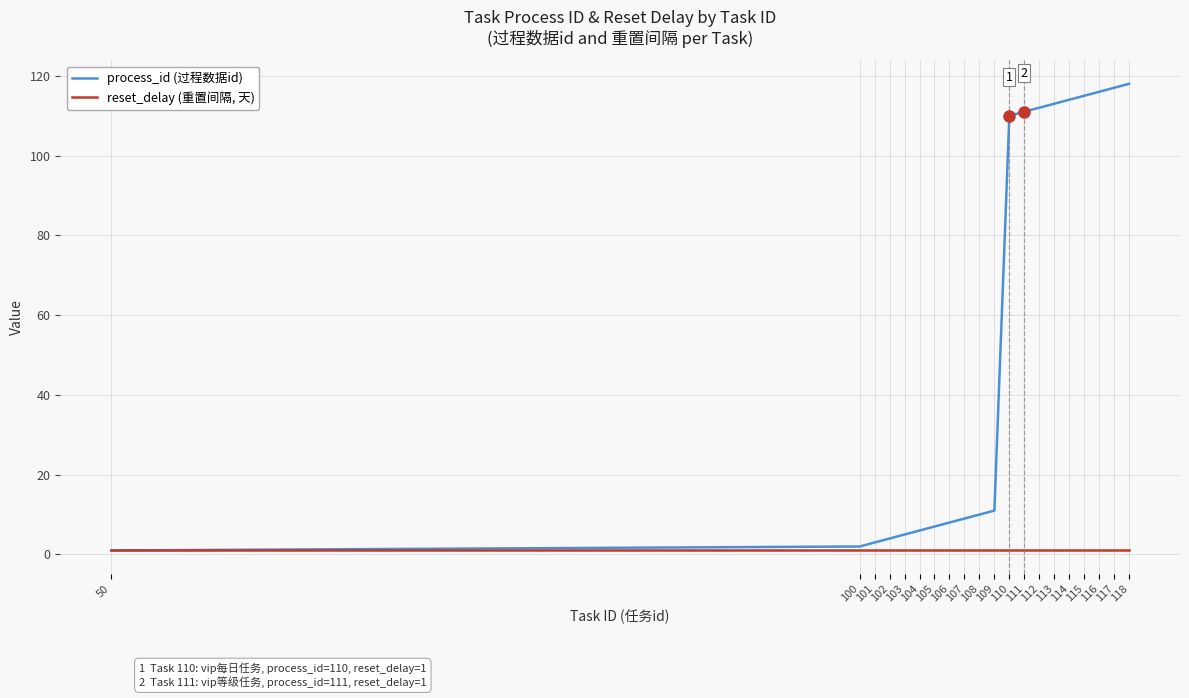

What is the spread (max minus min) of values at 104?

5